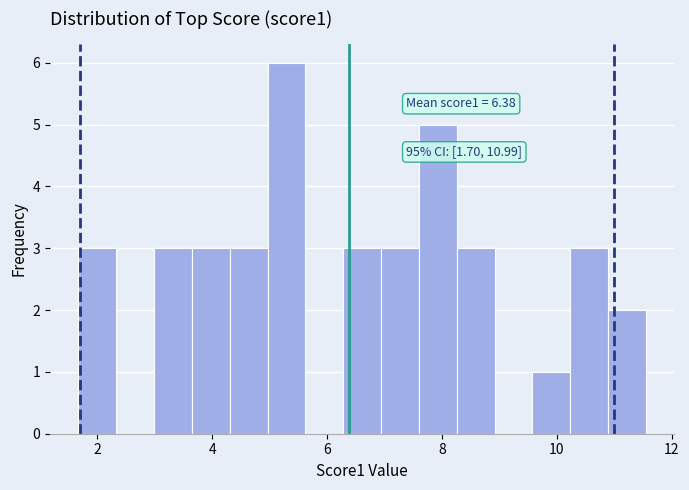

Around what value on the x-axis is the tallest bar? Give the approximate position of its centre, as read against the axis.

5.2